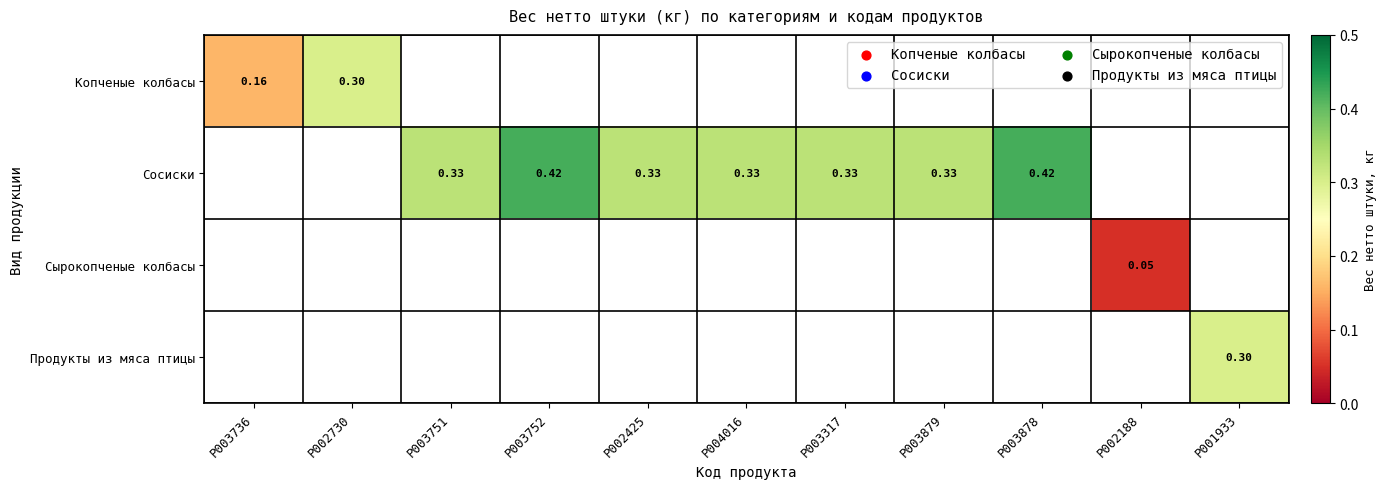

How many values in the Сырокопченые колбасы series exceed 0?

1